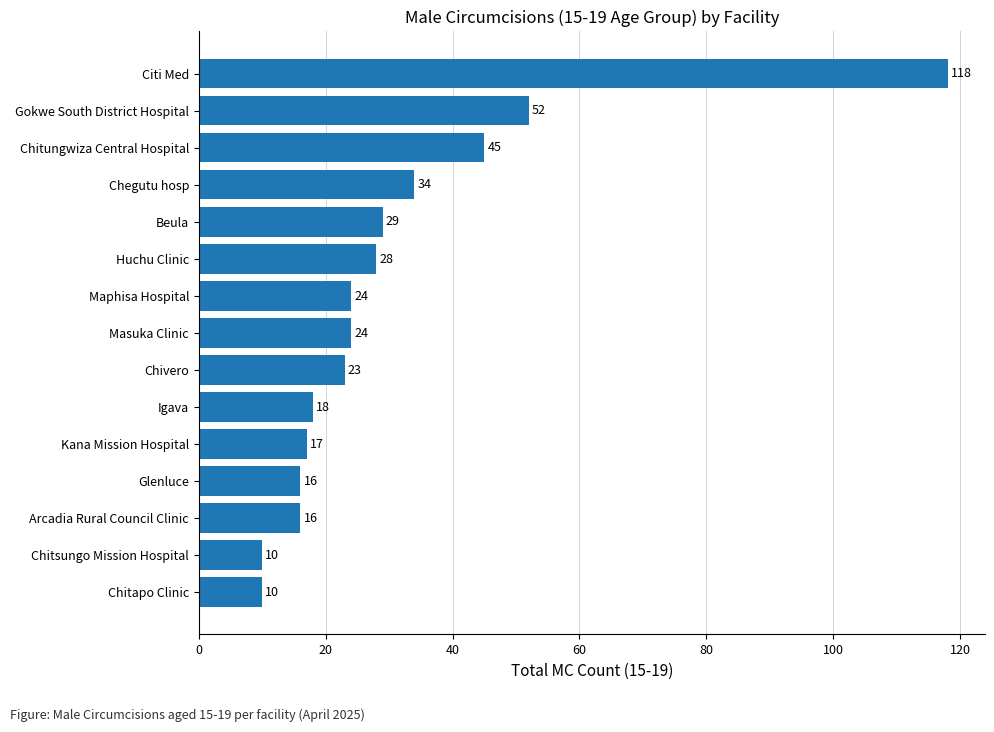

Is it true that the value at Chivero is 36?

False